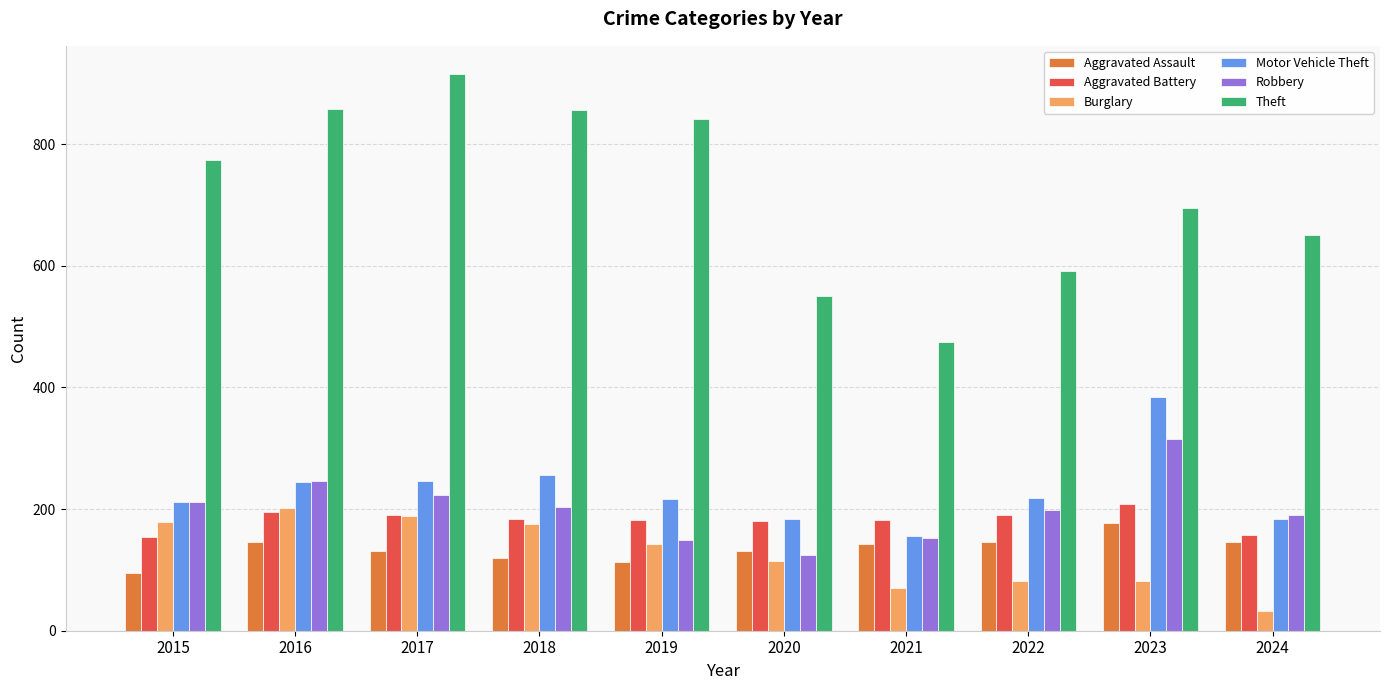

Which series has the largest total across all categories?

Theft